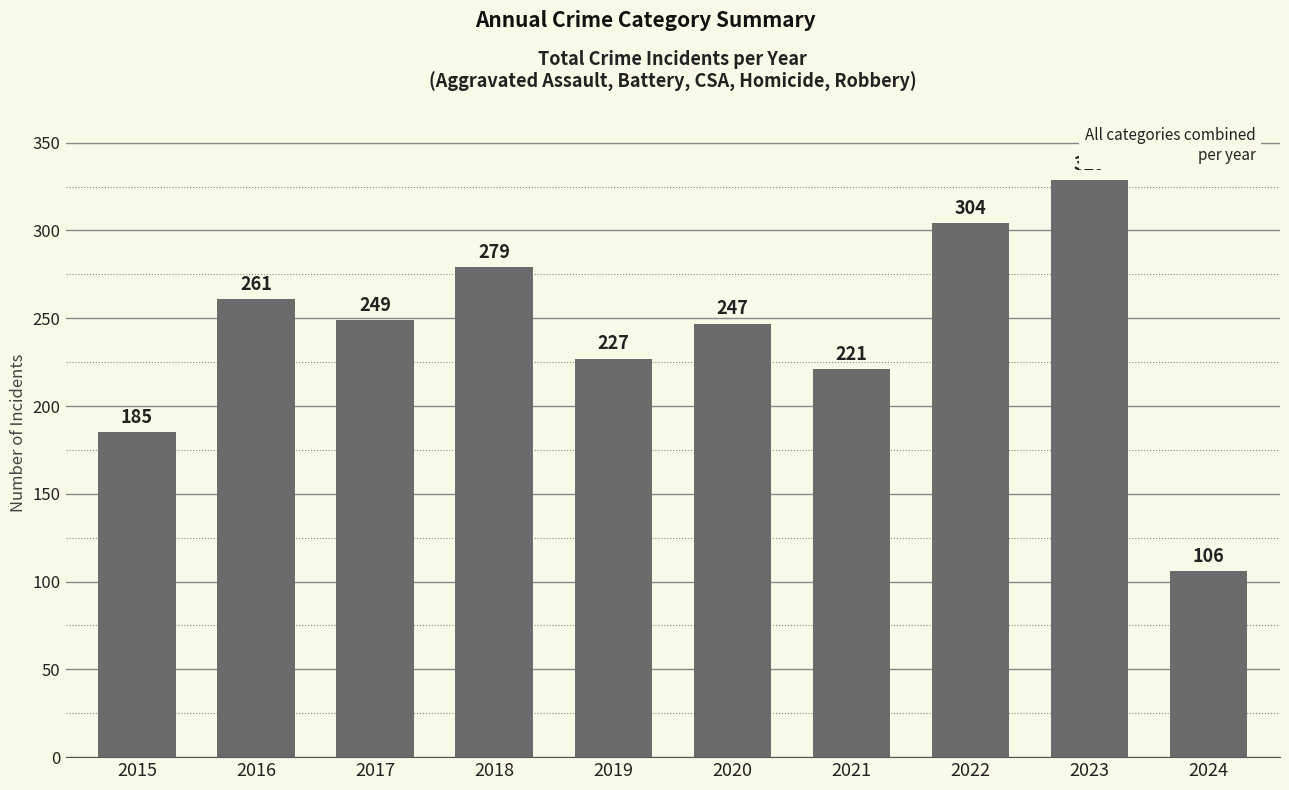

At which label is the value closest to 217?

2021